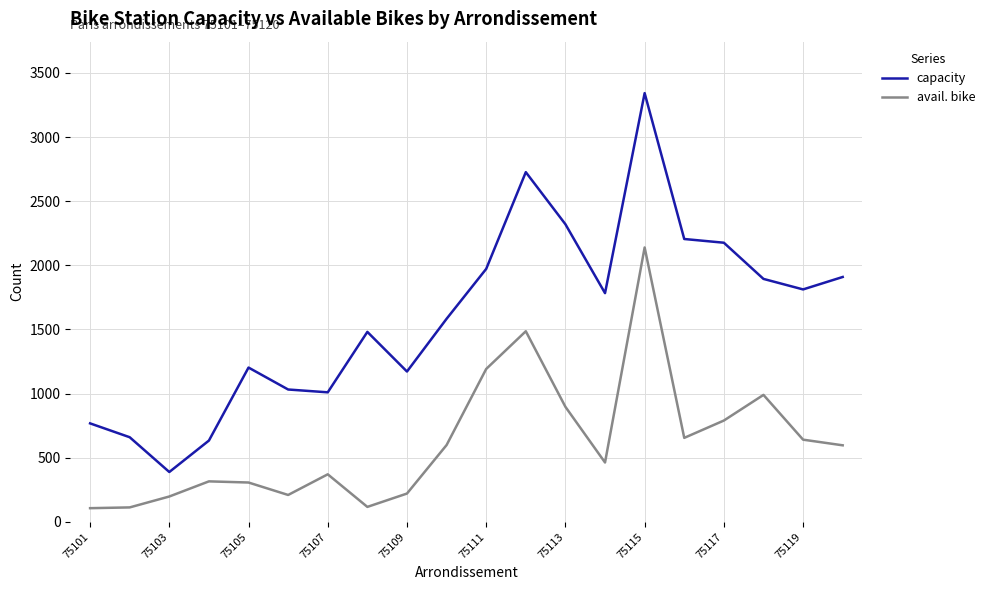

How many lines are shown in the chart?

2